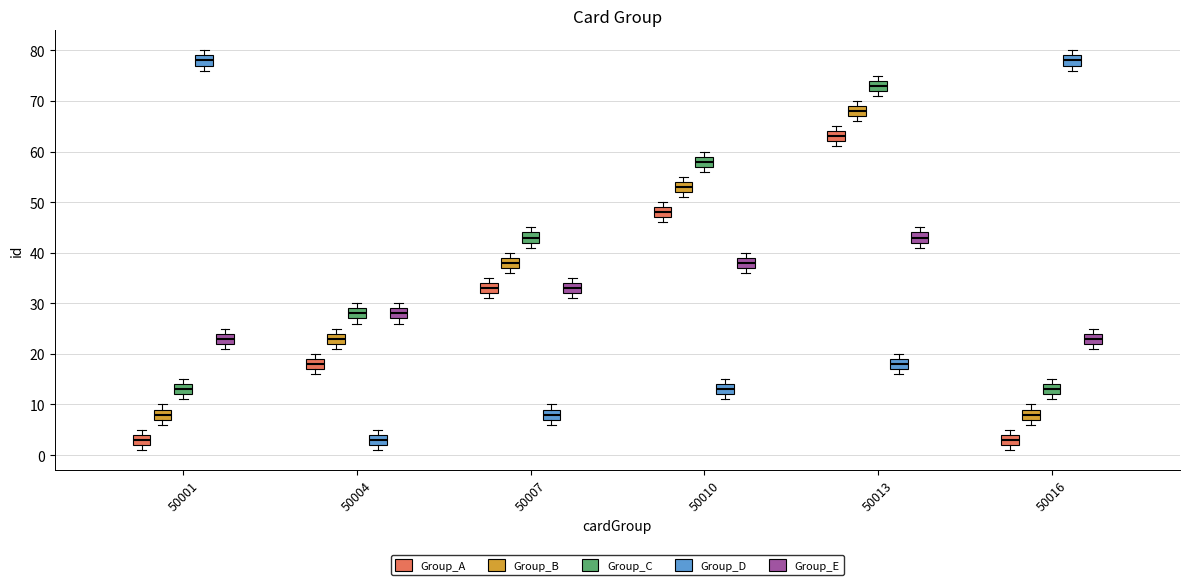

Reading left to right, transcribe this box plot: for each box, give where its median line is, the range the box spans, and where its two whiskers end, as read against the y-axis. The values are not printed on the chart, so give them approximately, as read against the axis.

50001 (Group_A): median 3, box 2 to 4, whiskers 1 to 5
50001 (Group_B): median 8, box 7 to 9, whiskers 6 to 10
50001 (Group_C): median 13, box 12 to 14, whiskers 11 to 15
50001 (Group_D): median 78, box 77 to 79, whiskers 76 to 80
50001 (Group_E): median 23, box 22 to 24, whiskers 21 to 25
50004 (Group_A): median 18, box 17 to 19, whiskers 16 to 20
50004 (Group_B): median 23, box 22 to 24, whiskers 21 to 25
50004 (Group_C): median 28, box 27 to 29, whiskers 26 to 30
50004 (Group_D): median 3, box 2 to 4, whiskers 1 to 5
50004 (Group_E): median 28, box 27 to 29, whiskers 26 to 30
50007 (Group_A): median 33, box 32 to 34, whiskers 31 to 35
50007 (Group_B): median 38, box 37 to 39, whiskers 36 to 40
50007 (Group_C): median 43, box 42 to 44, whiskers 41 to 45
50007 (Group_D): median 8, box 7 to 9, whiskers 6 to 10
50007 (Group_E): median 33, box 32 to 34, whiskers 31 to 35
50010 (Group_A): median 48, box 47 to 49, whiskers 46 to 50
50010 (Group_B): median 53, box 52 to 54, whiskers 51 to 55
50010 (Group_C): median 58, box 57 to 59, whiskers 56 to 60
50010 (Group_D): median 13, box 12 to 14, whiskers 11 to 15
50010 (Group_E): median 38, box 37 to 39, whiskers 36 to 40
50013 (Group_A): median 63, box 62 to 64, whiskers 61 to 65
50013 (Group_B): median 68, box 67 to 69, whiskers 66 to 70
50013 (Group_C): median 73, box 72 to 74, whiskers 71 to 75
50013 (Group_D): median 18, box 17 to 19, whiskers 16 to 20
50013 (Group_E): median 43, box 42 to 44, whiskers 41 to 45
50016 (Group_A): median 3, box 2 to 4, whiskers 1 to 5
50016 (Group_B): median 8, box 7 to 9, whiskers 6 to 10
50016 (Group_C): median 13, box 12 to 14, whiskers 11 to 15
50016 (Group_D): median 78, box 77 to 79, whiskers 76 to 80
50016 (Group_E): median 23, box 22 to 24, whiskers 21 to 25